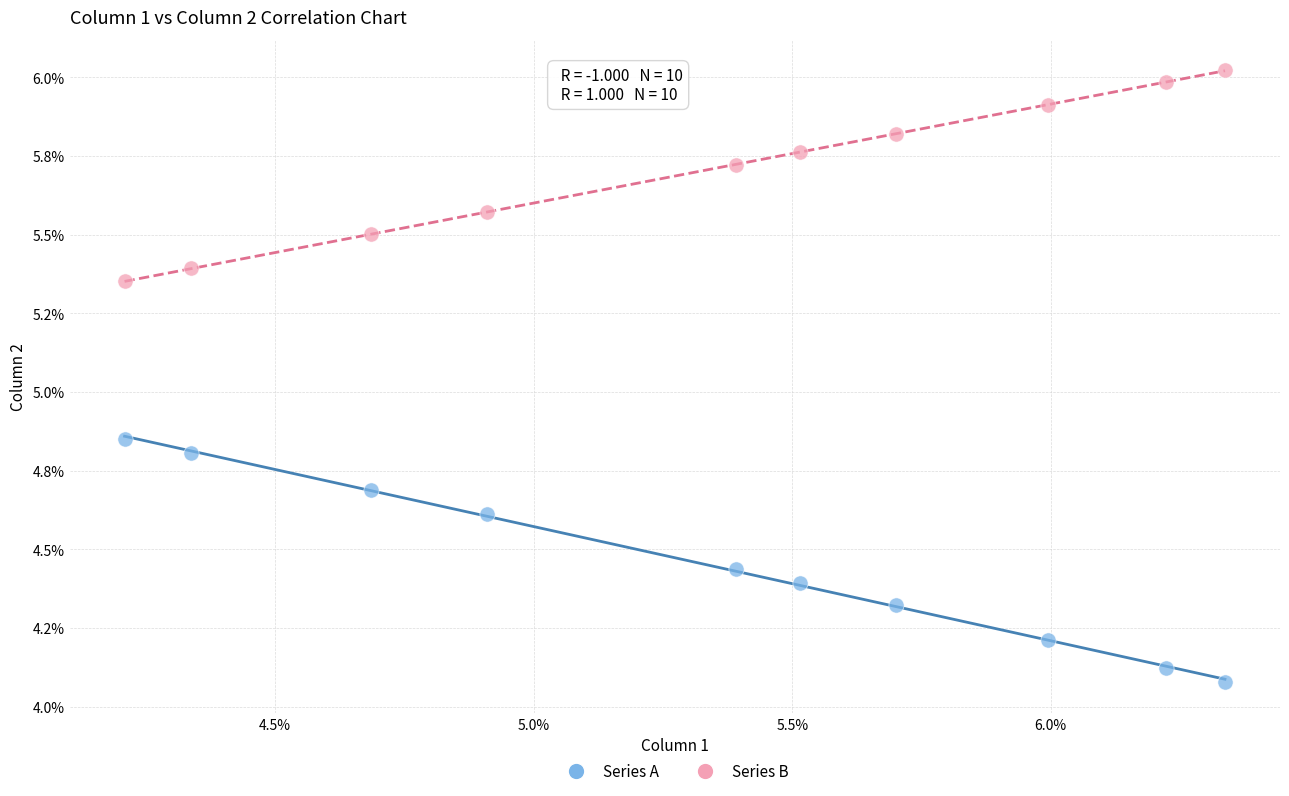

What are all the series names shown in the legend?

Series A, Series B